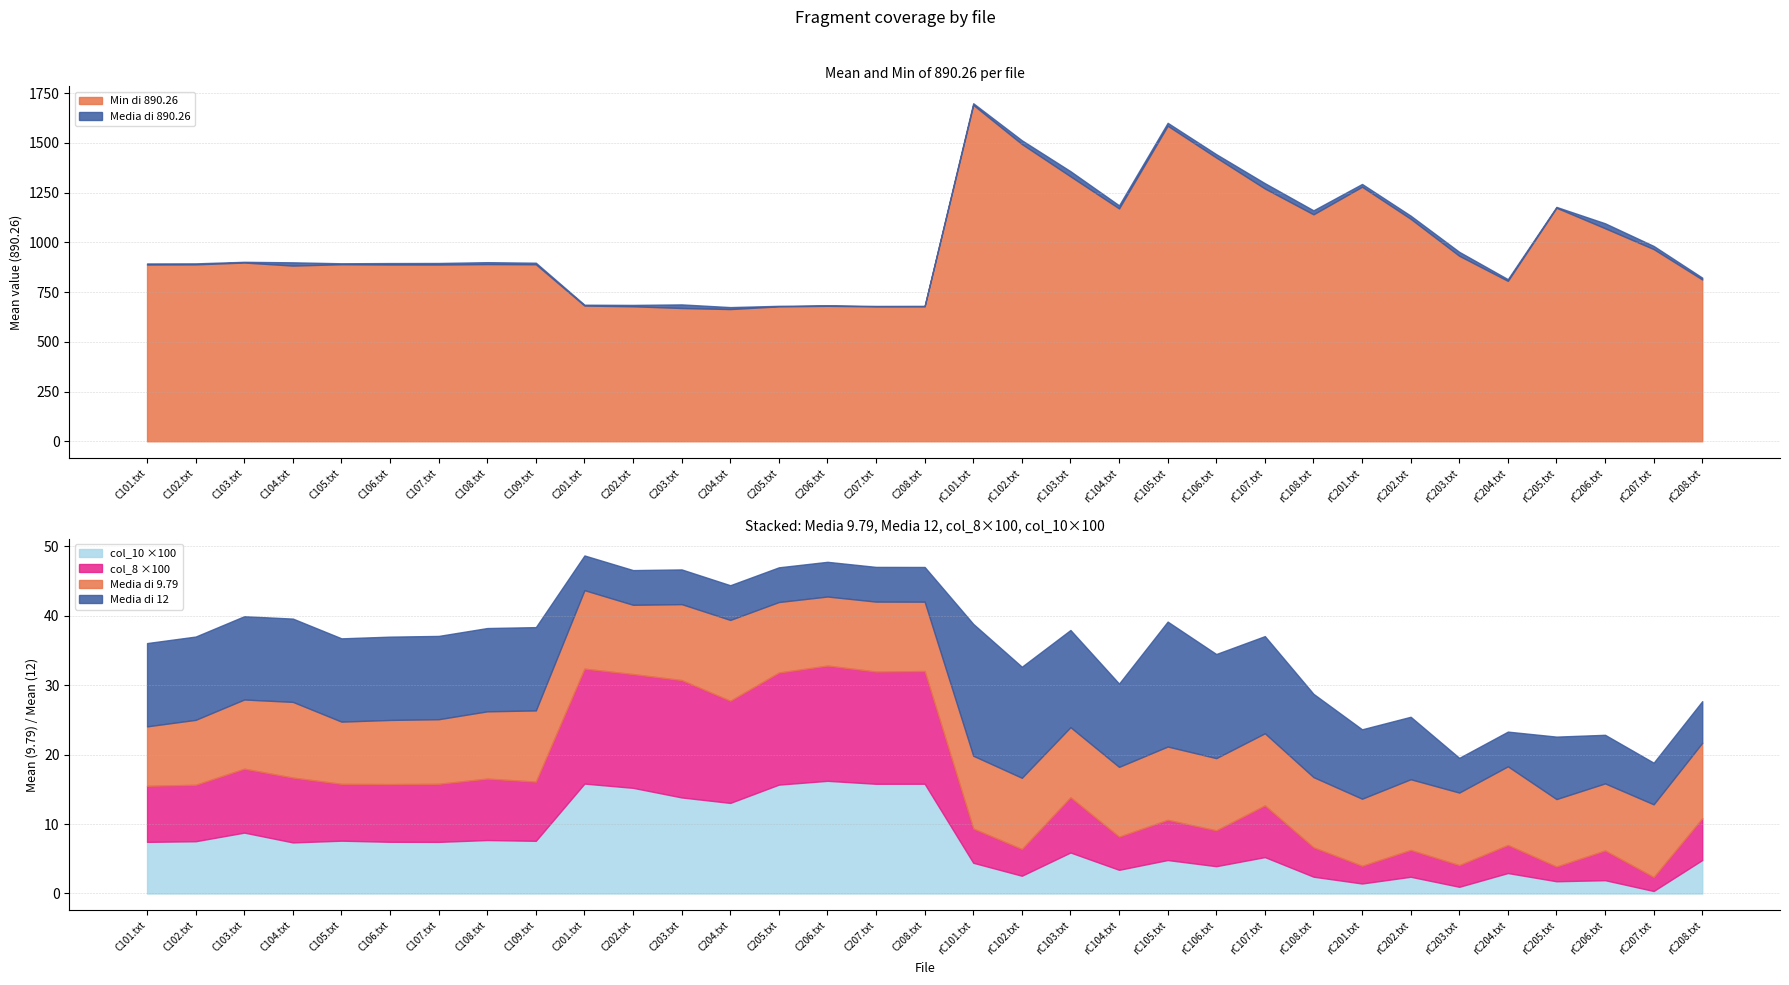

What position from the right is rC203.txt?

6